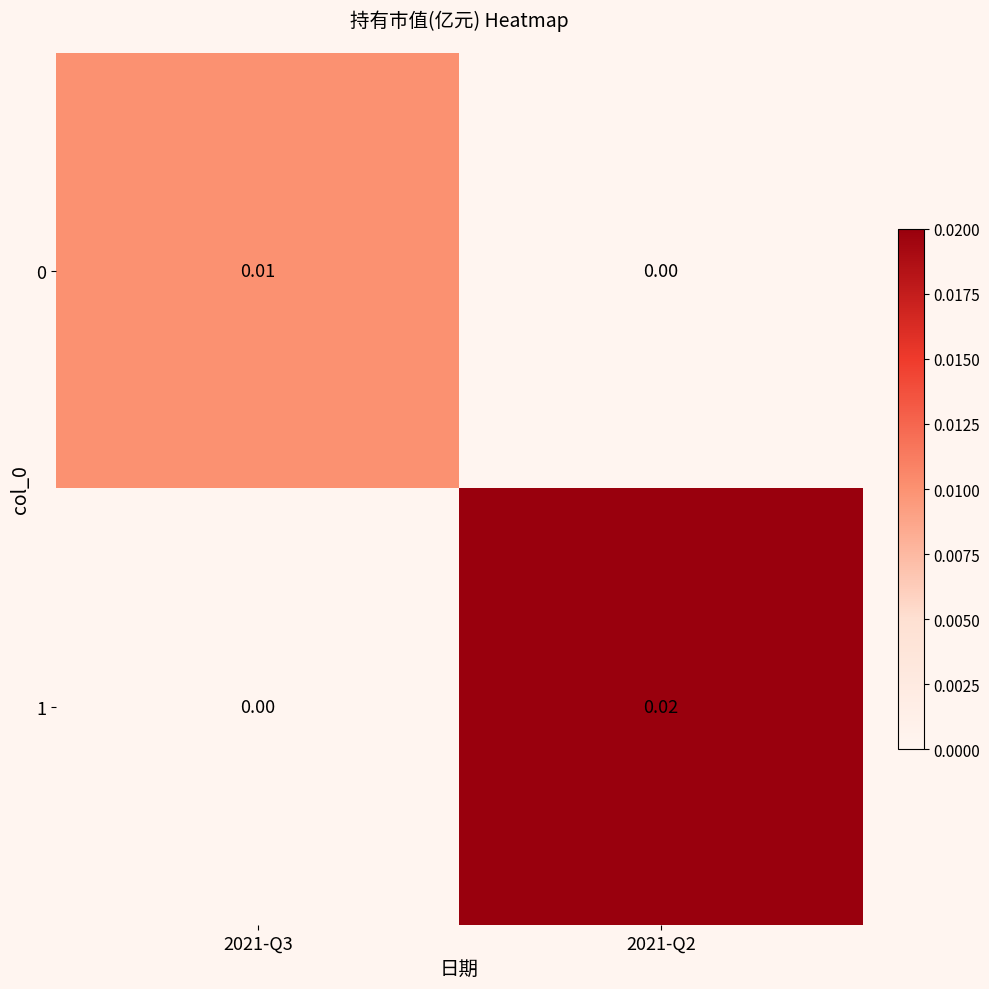

Is the value of 1 at 2021-Q3 greater than the value of 0 at 2021-Q3?

No